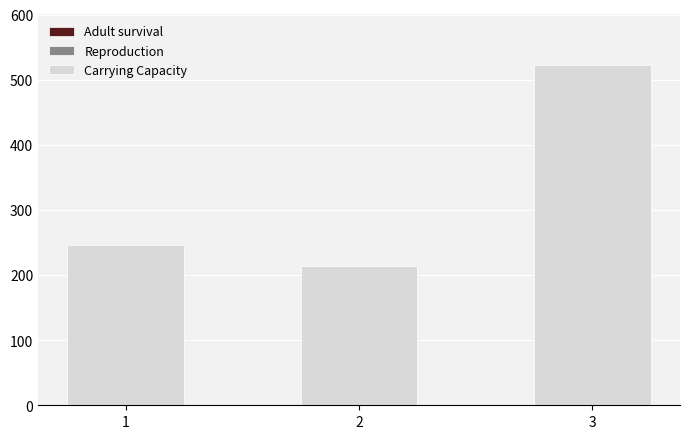

At which category is the sum across all series the highest?

3